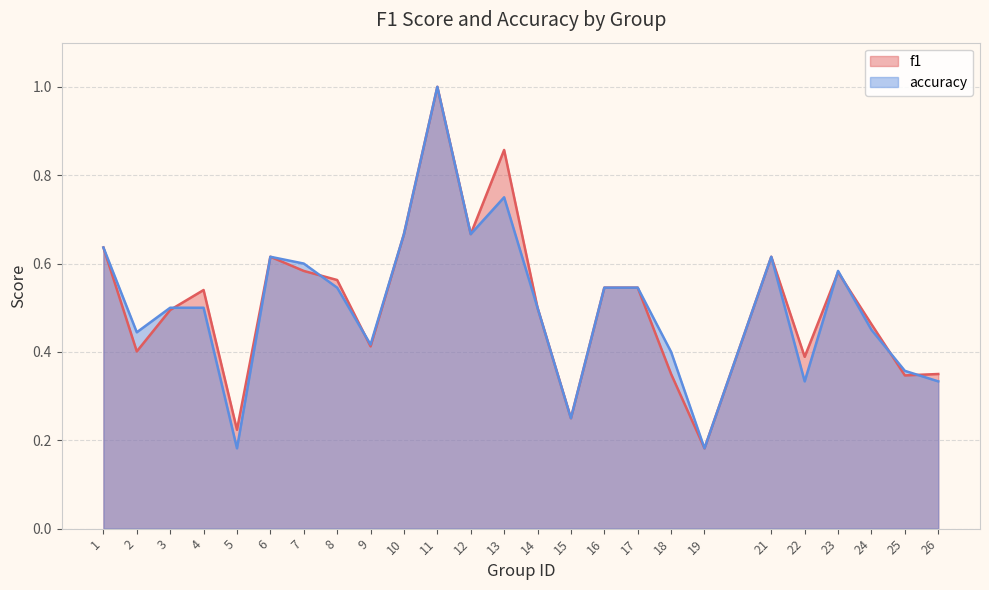

True or false: accuracy and f1 cross at least once.

True